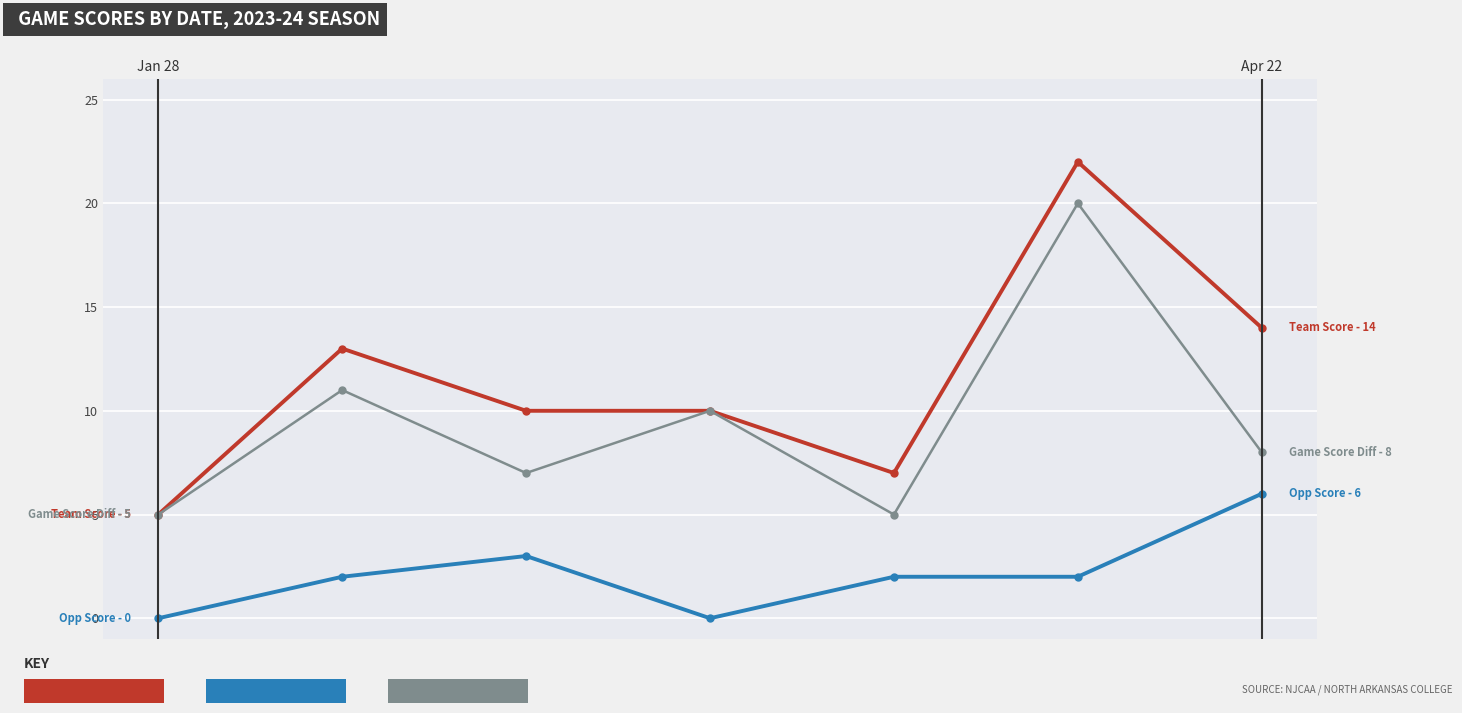

What is the greatest value displayed?

22